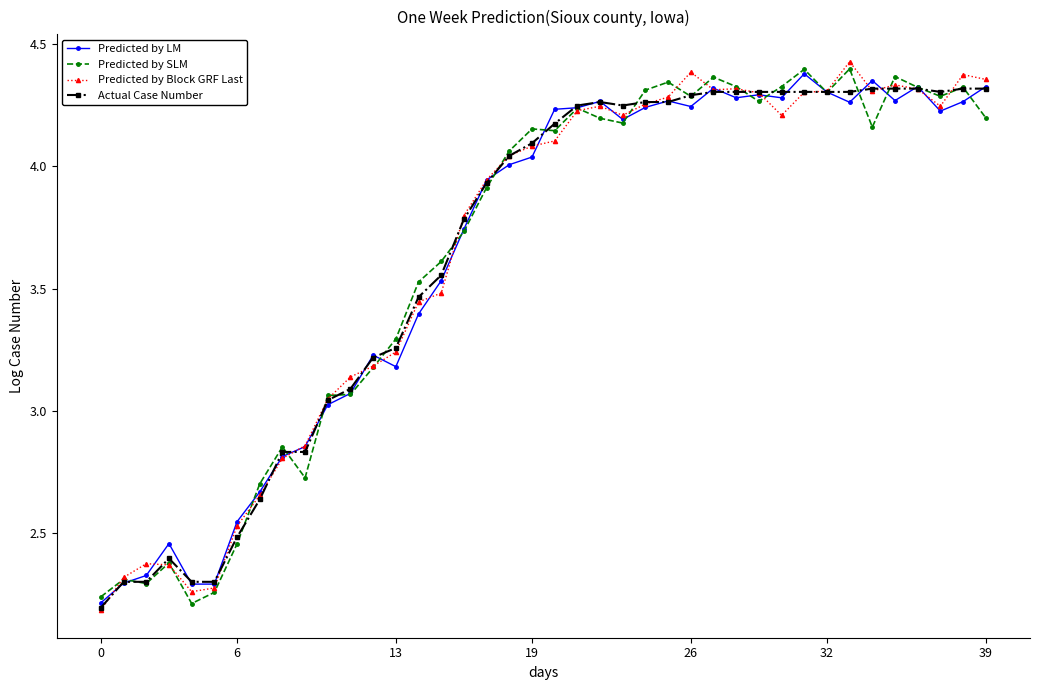

True or false: Predicted by SLM has more than 0 interior local peaks.

True